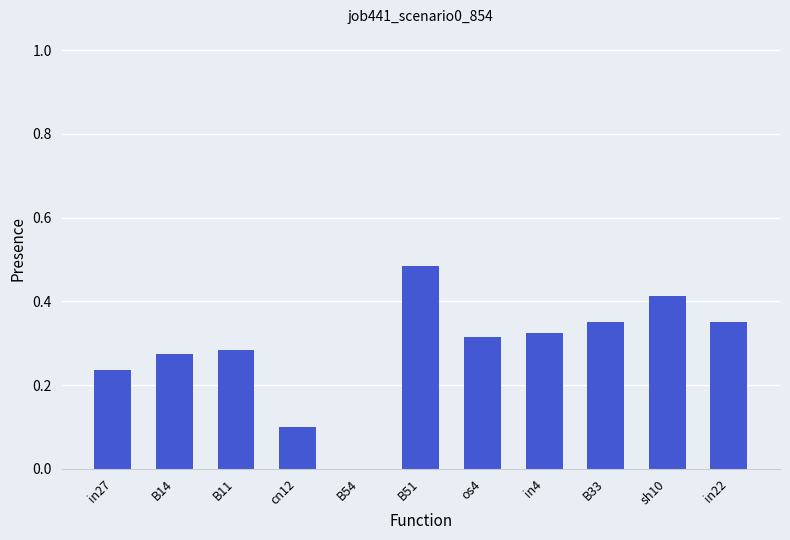

Which label corresponds to the largest value in the chart?

B51